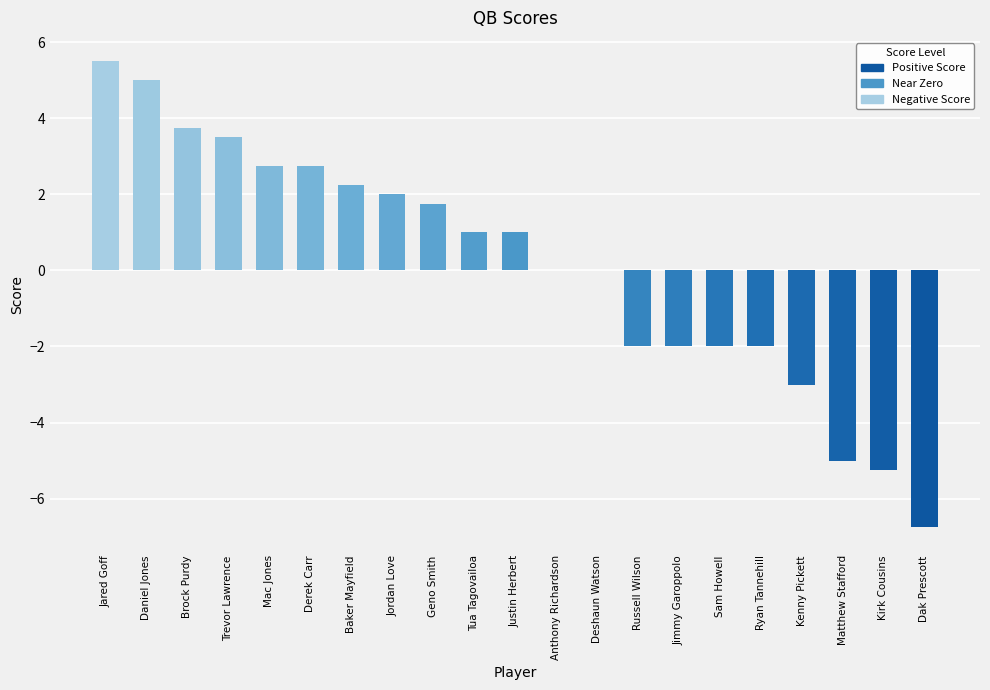

What is the sum of the values at Brock Purdy and Deshaun Watson?

3.8